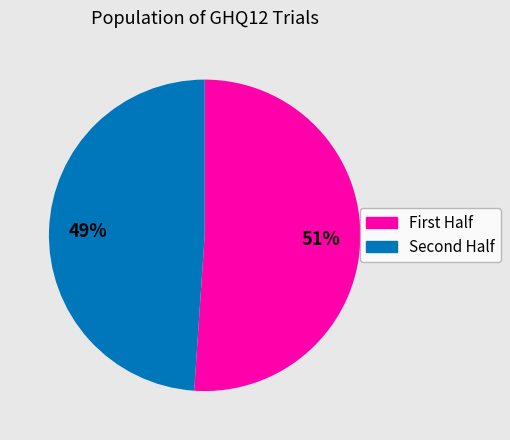

To the nearest percent, what is the difference between the largest and smallest slice percentages?

2%